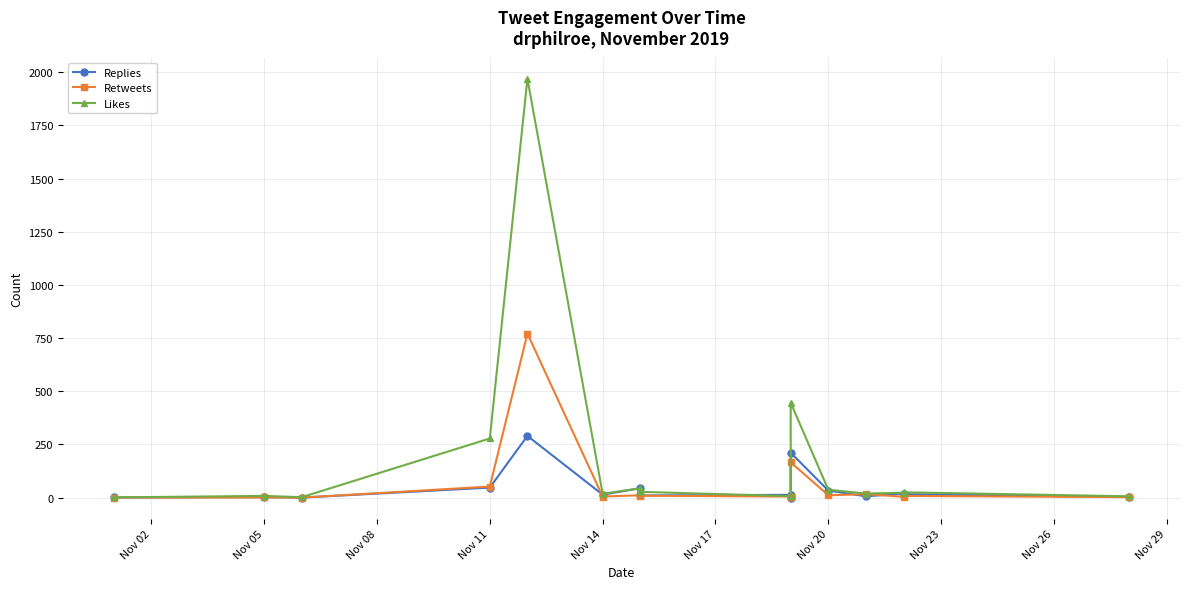

How many values in the Likes series exceed 23?

7